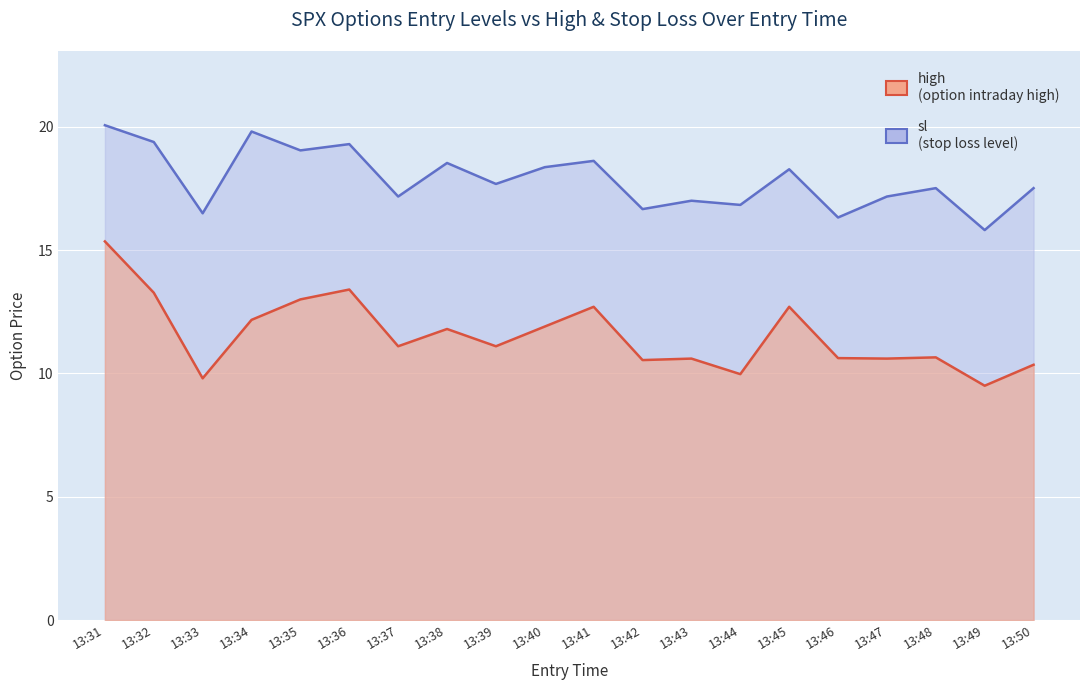

The value of sl at 13:49 is 15.8. True or false?

True